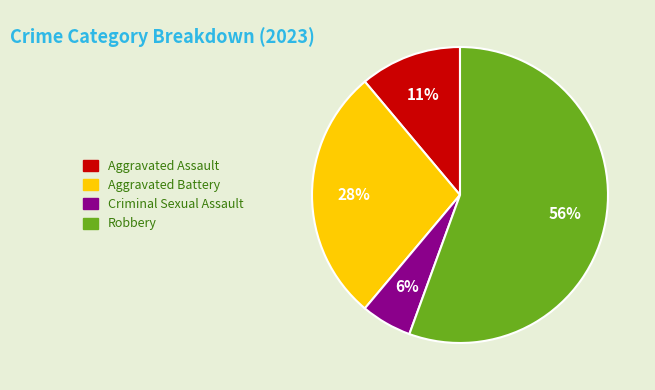

Is it true that Criminal Sexual Assault is 1% of the pie?

False